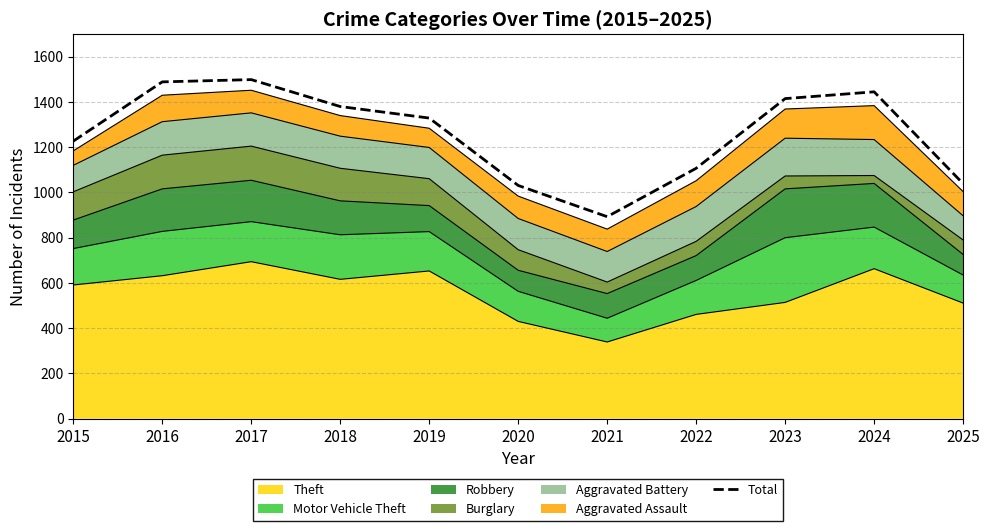

What is the value of the 5th point from the left?

1329